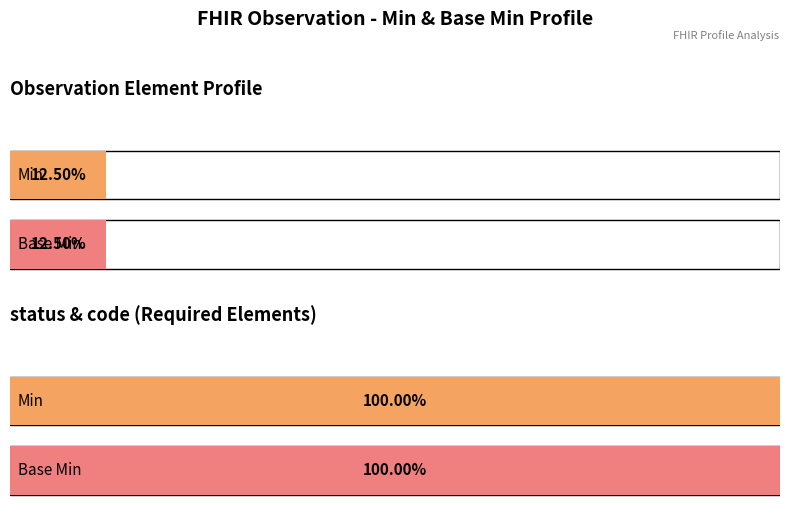

Which series has the largest total across all categories?

Min